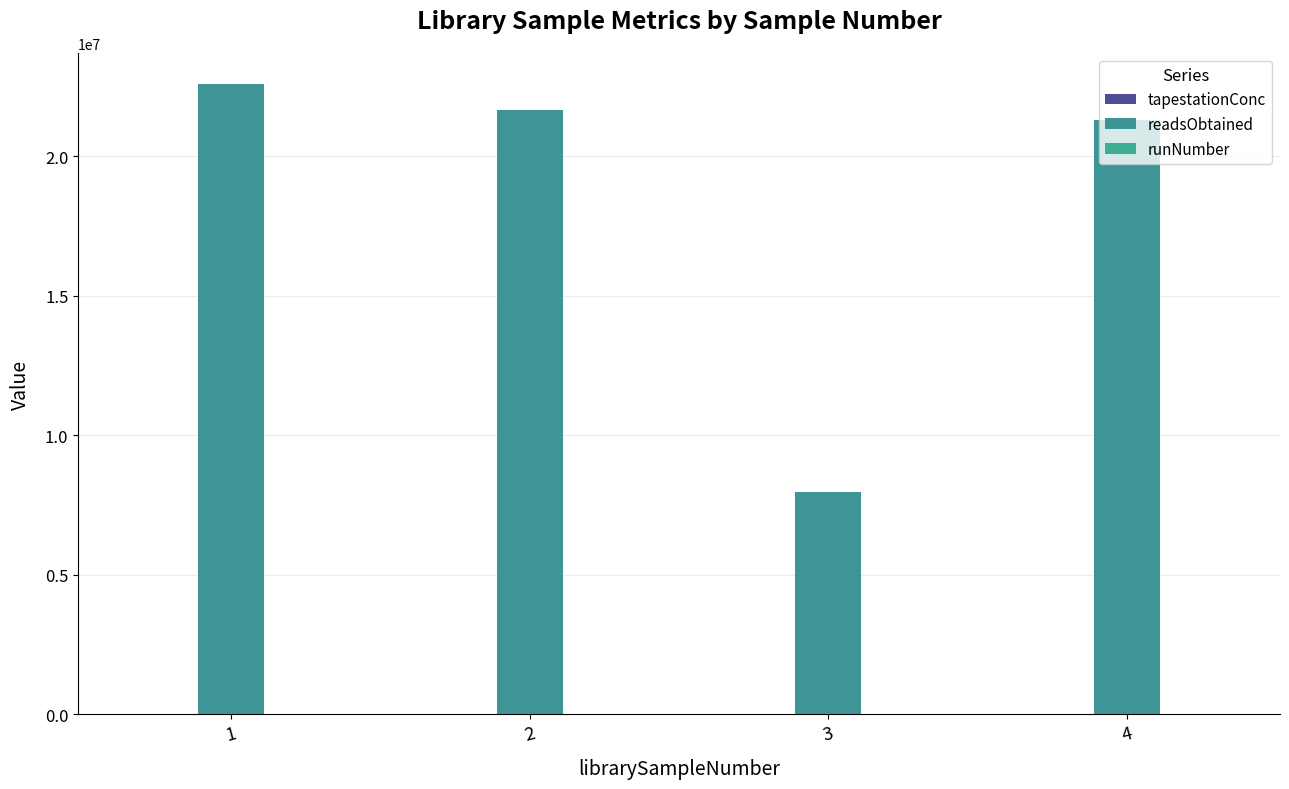

Rank the series by their maximum value, from highest to lowest.

readsObtained, runNumber, tapestationConc